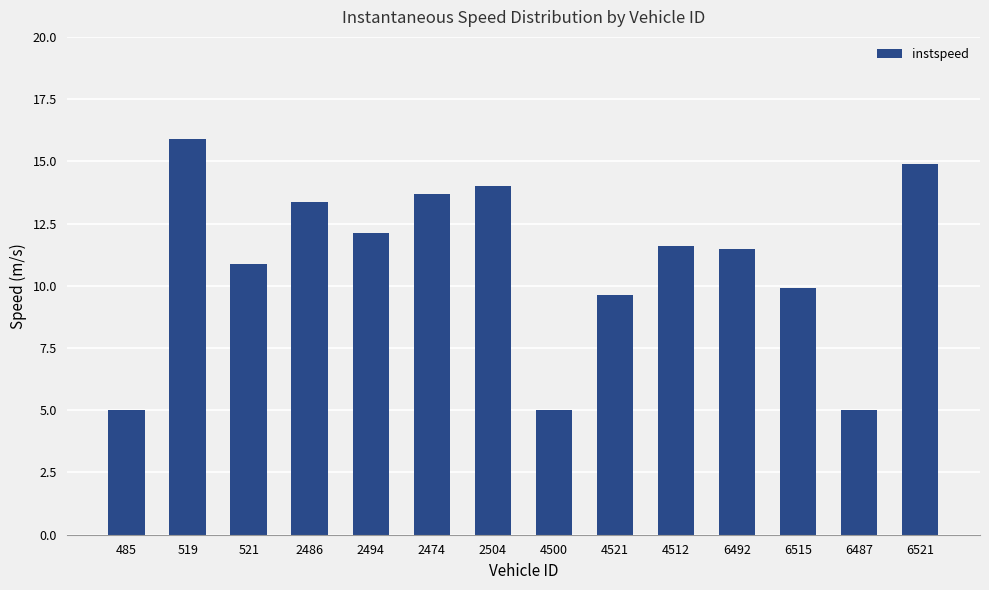

What is the minimum value shown in the chart?

5.0